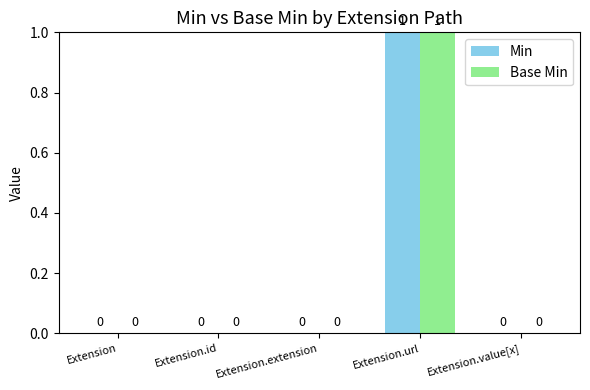

What are all the series names shown in the legend?

Min, Base Min